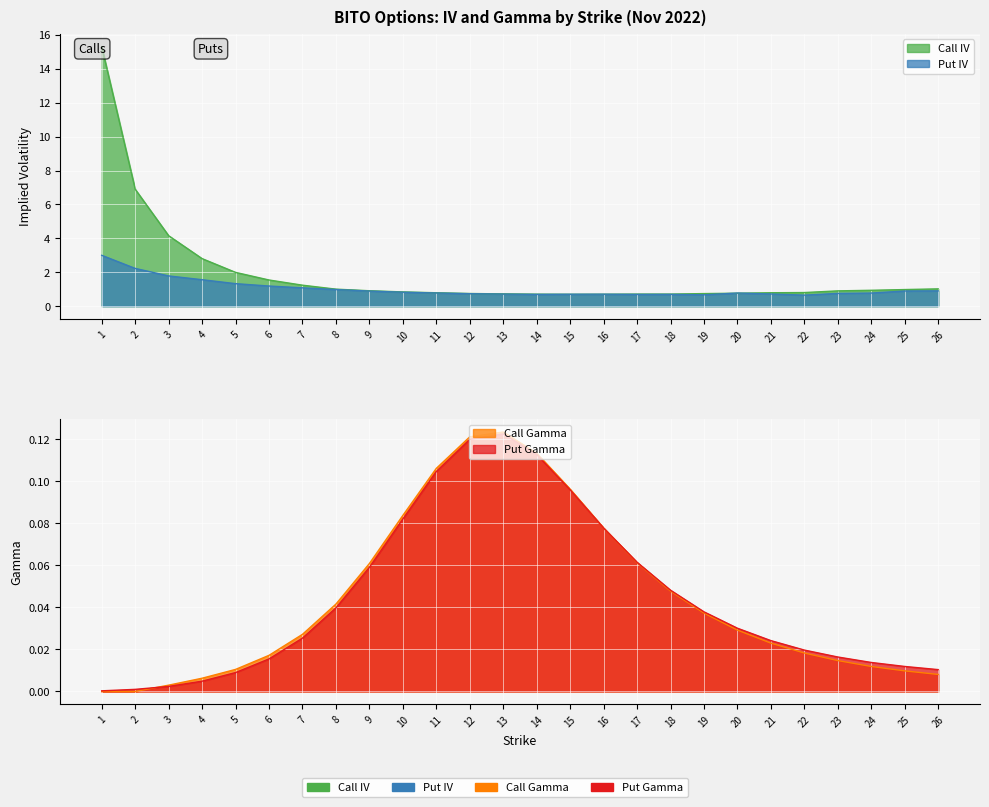

How many lines are shown in the chart?

4